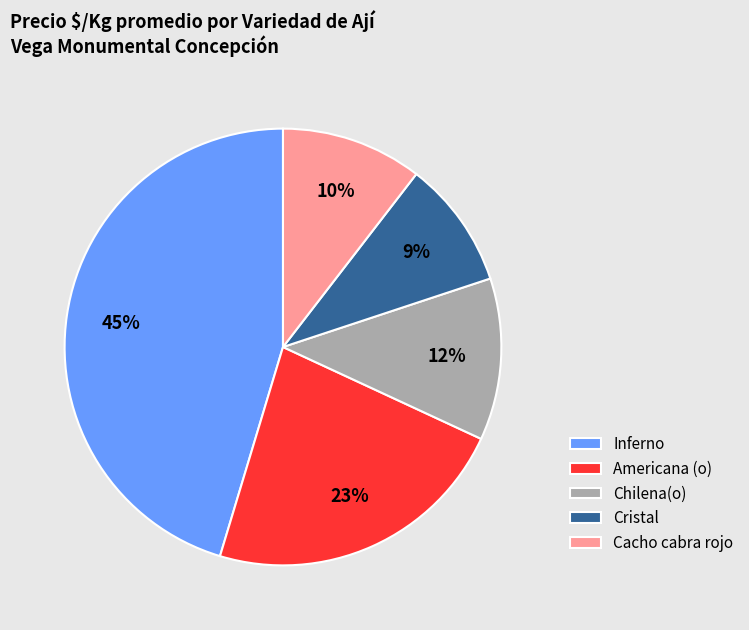

Which slice is the largest?

Inferno